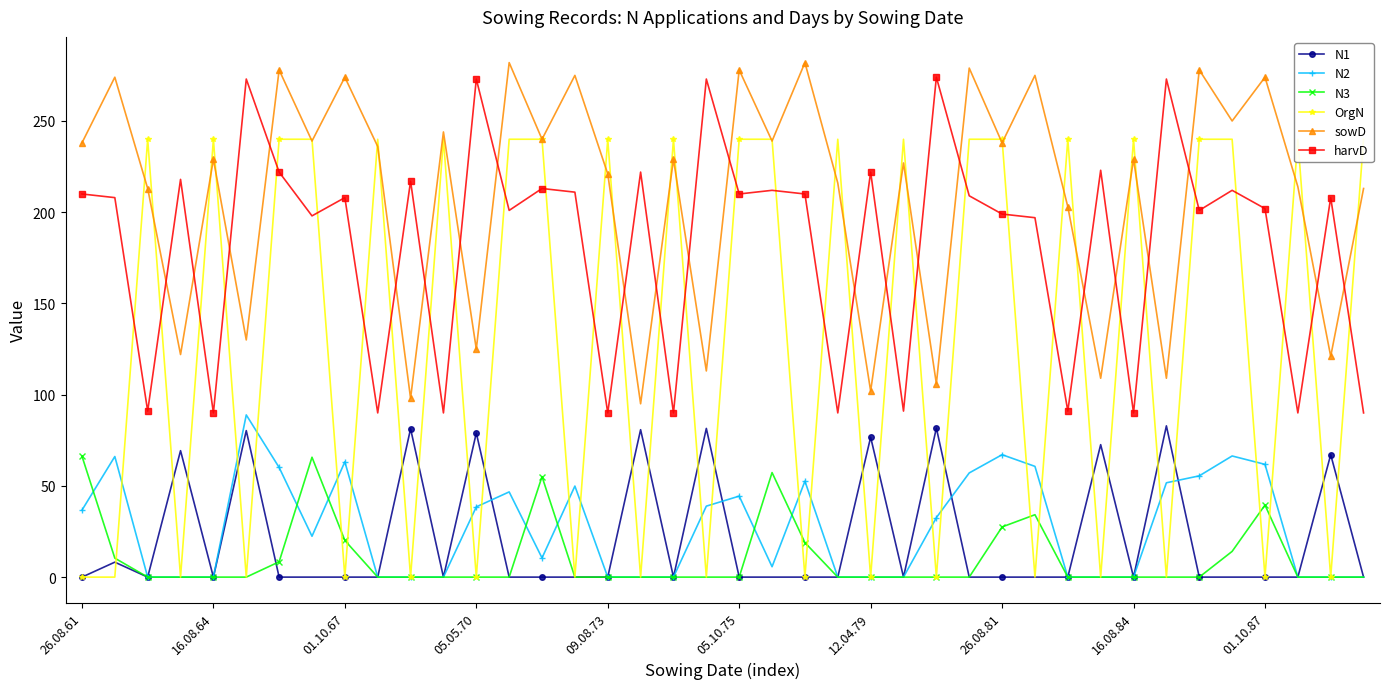

Is it true that N2 equals 10.5 at 14?

True